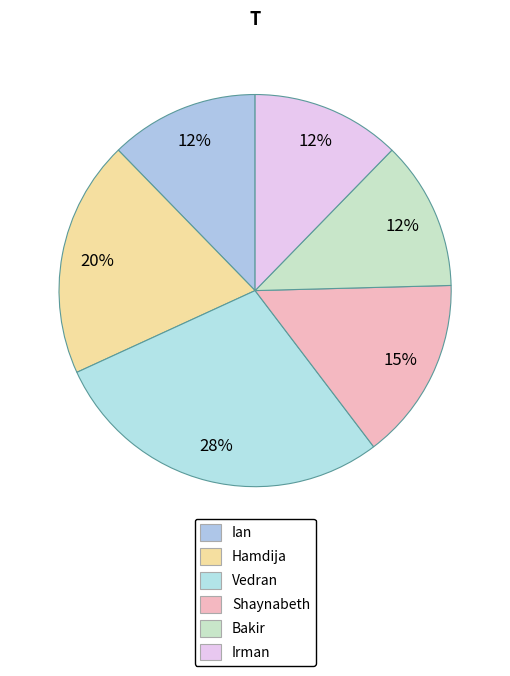

What is the largest slice in the pie chart?

Vedran